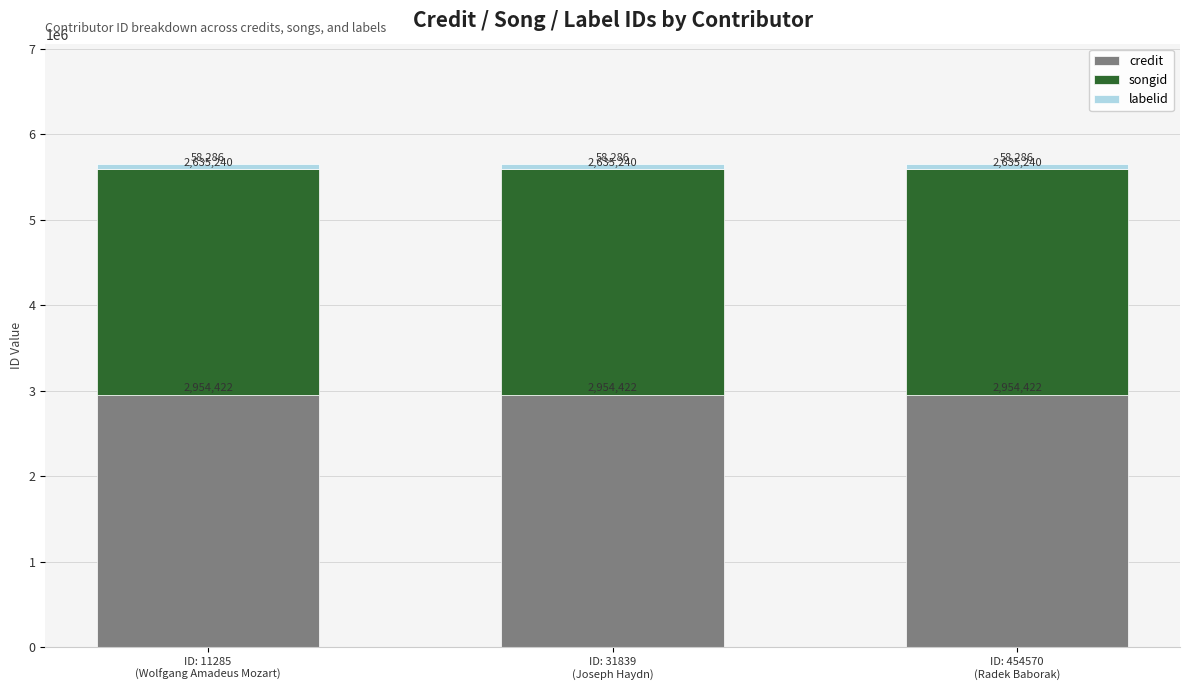

How many bars are there in total?

3